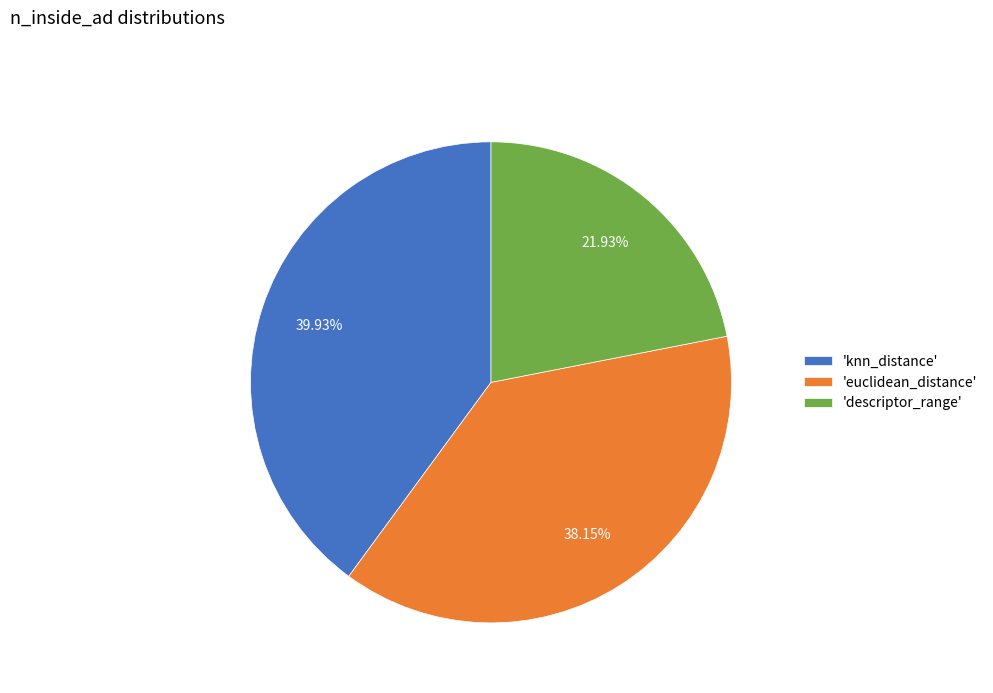

How many slices are in this pie chart?

3